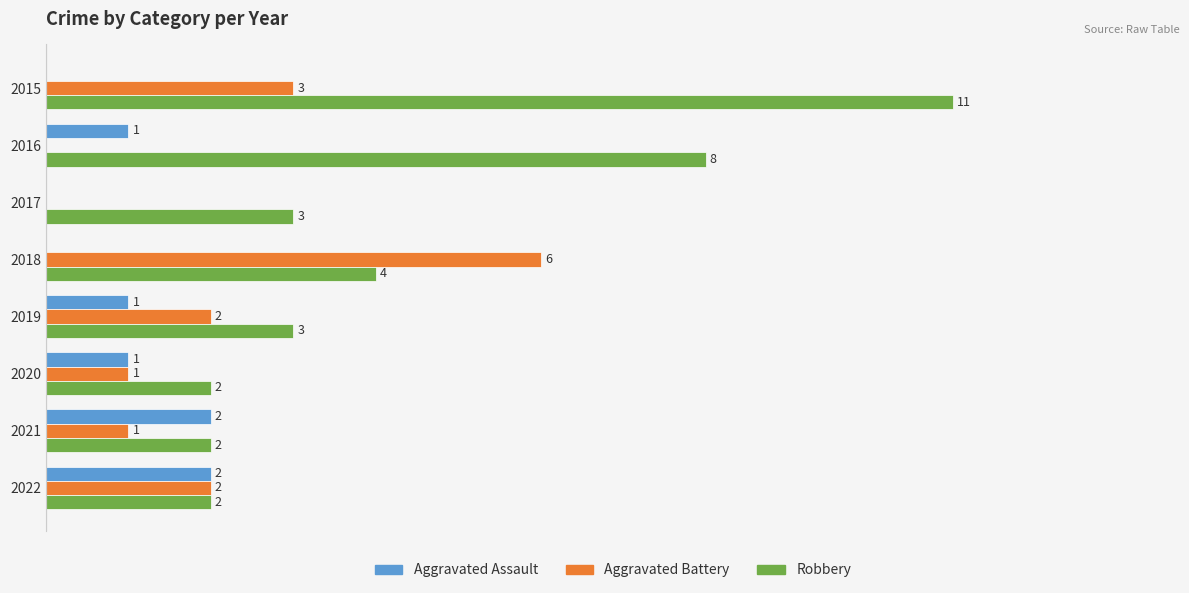

Which series has the largest total across all categories?

Robbery